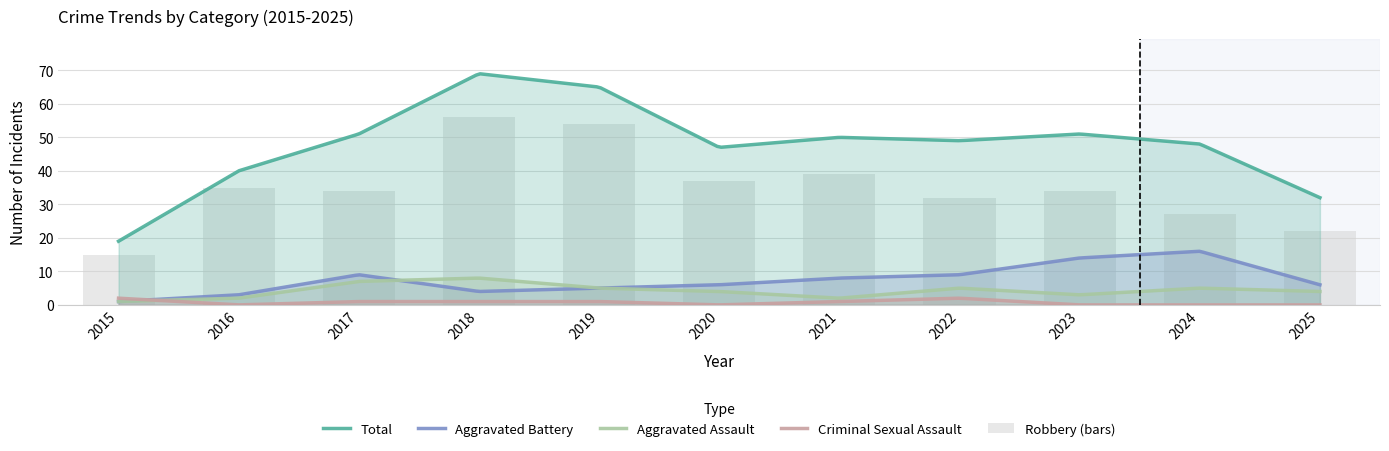

At which category is the sum across all series the highest?

2018